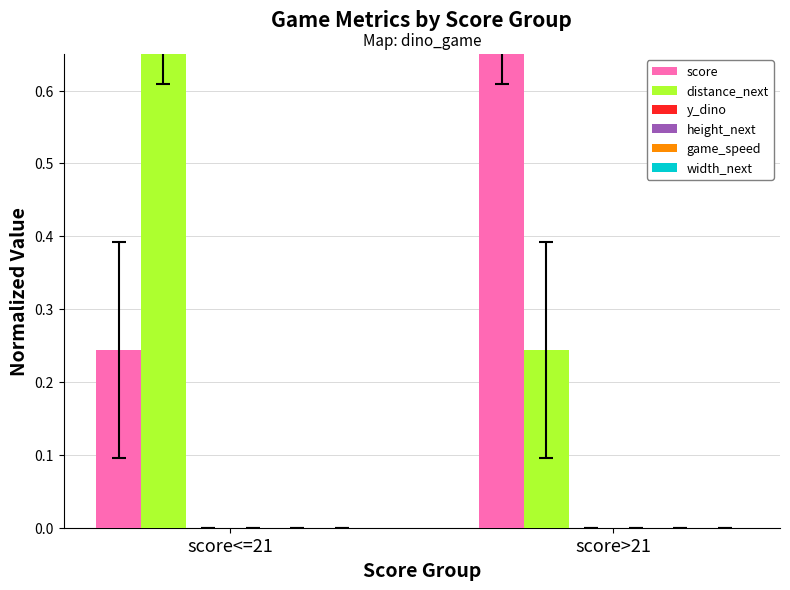

What is the maximum value shown in the chart?

0.8